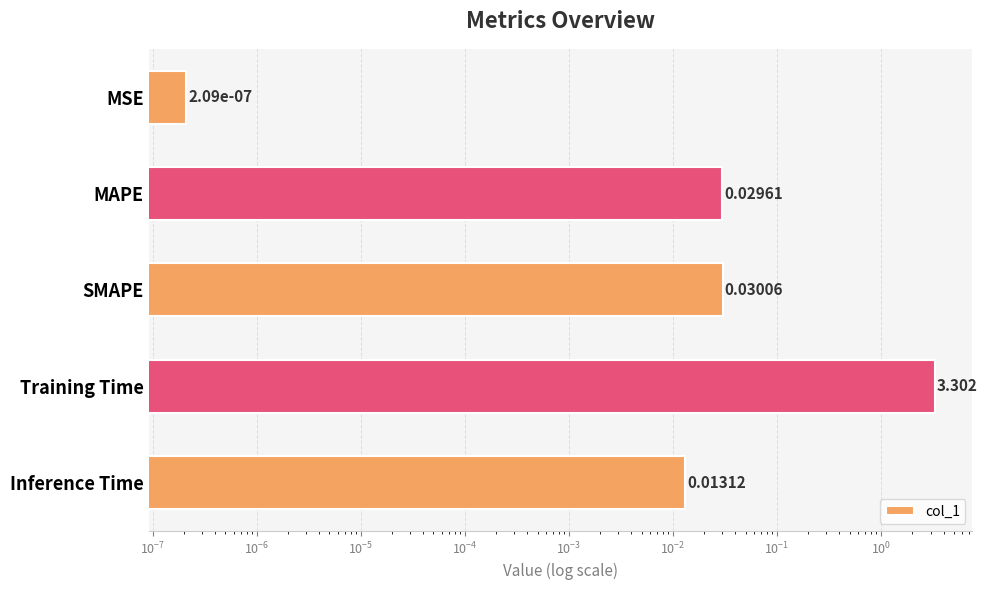

Reading left to right, list all the values displayed in this chart.

0.0	0.0	0.0	3.3	0.0